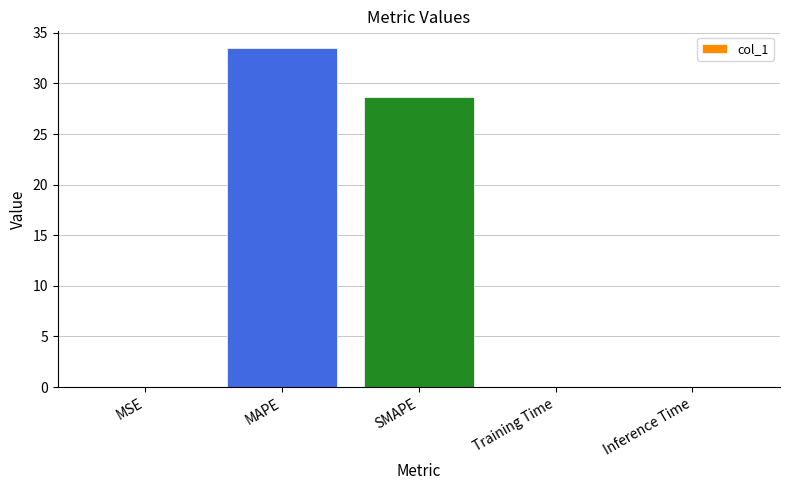

The value at Inference Time is 0.0. True or false?

True